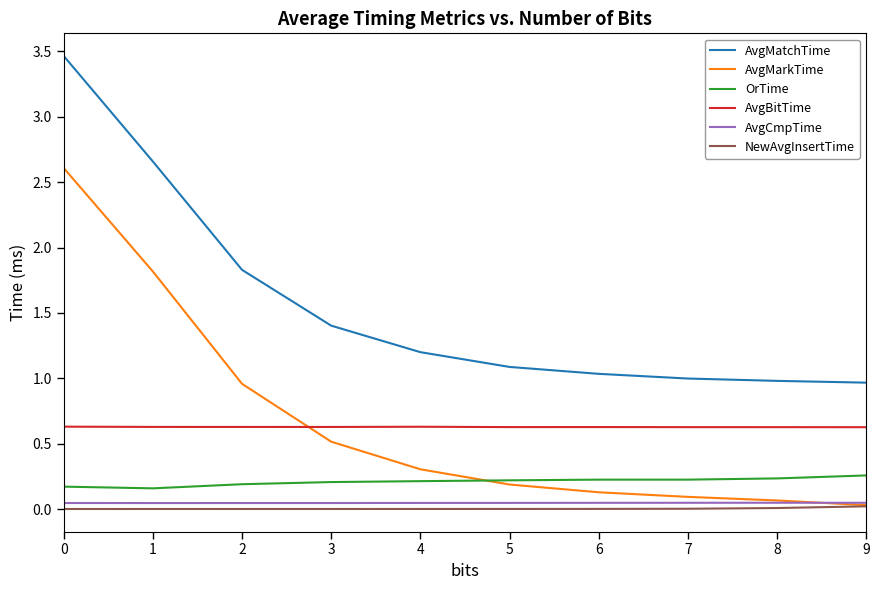

Which series has the widest spread of values?

AvgMarkTime